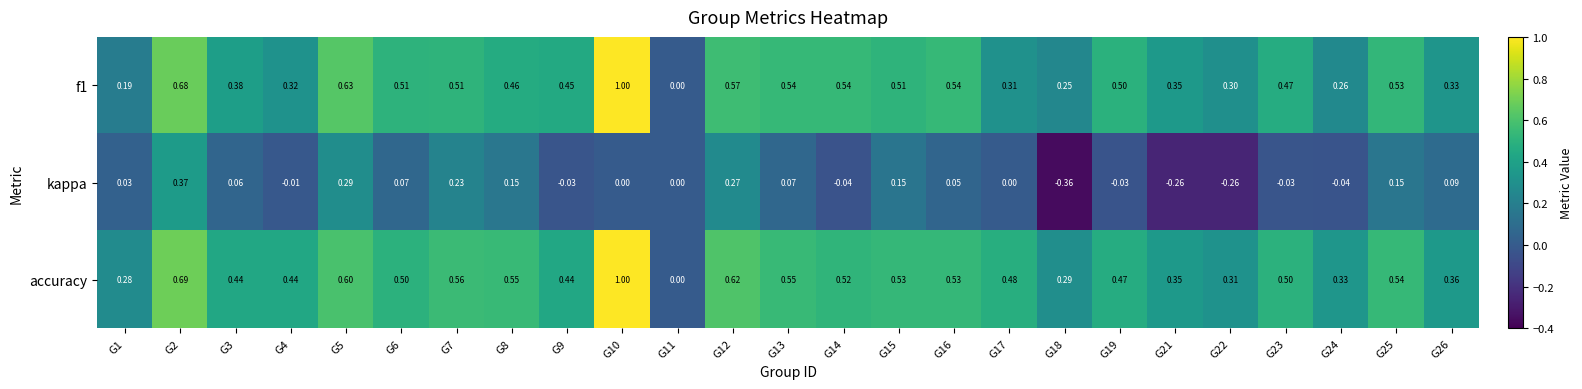

Is the value of f1 at G8 greater than the value of kappa at G23?

Yes